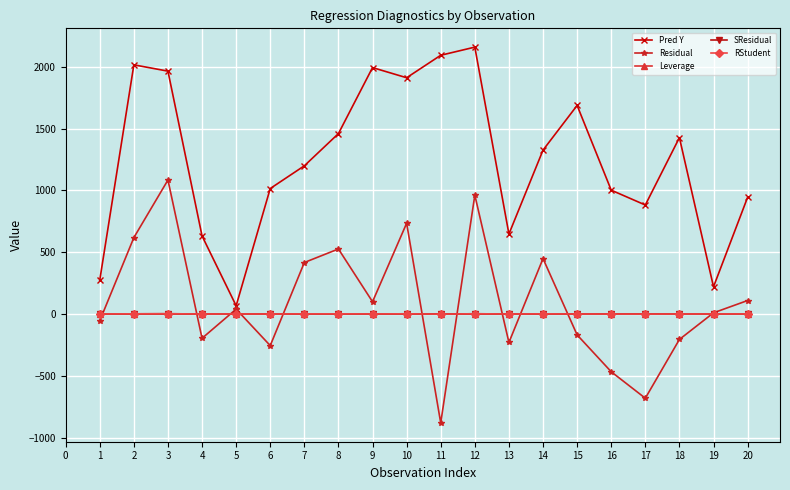

Which series has the largest range (max minus min)?

Pred Y